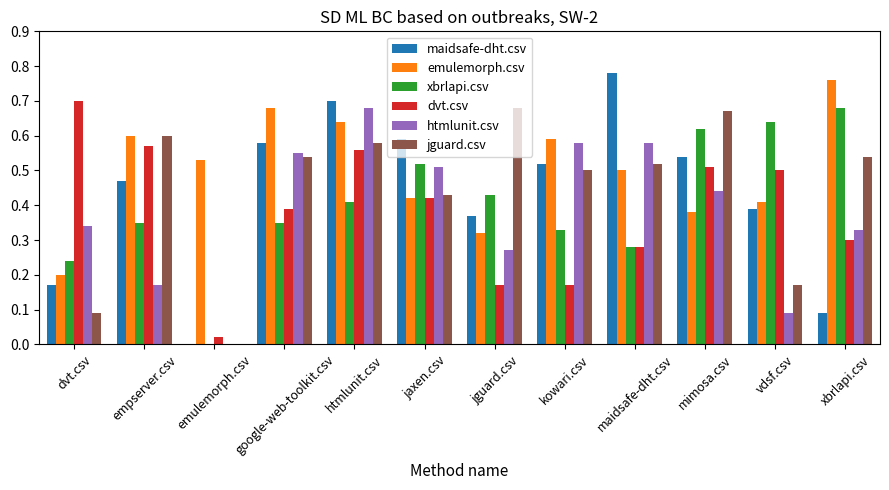

The value of xbrlapi.csv at xbrlapi.csv is 1.0. True or false?

False